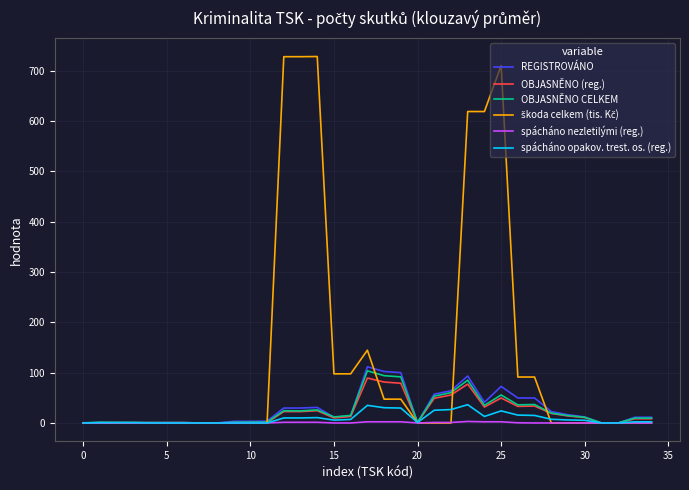

What is the highest value of the OBJASNĚNO CELKEM series?

103.7